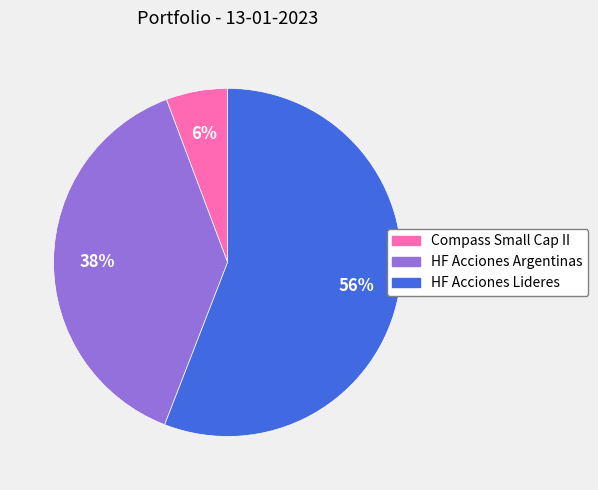

To the nearest percent, what is the average slice percentage?

33%